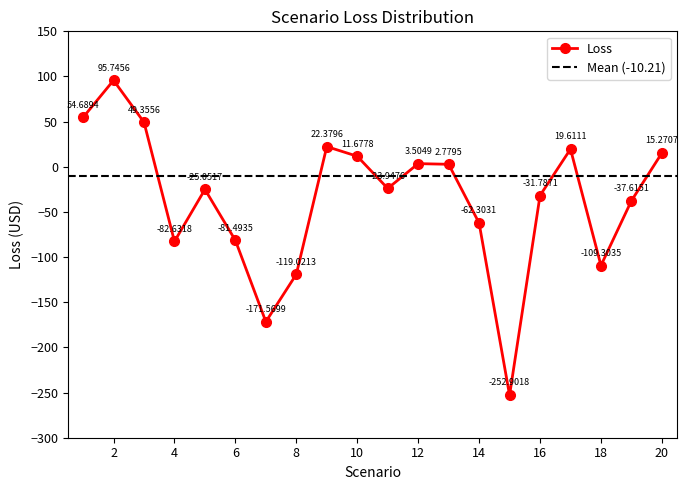

List the labels in order of value, largest first.

2, 1, 3, 9, 17, 20, 10, 12, 13, 11, 5, 16, 19, 14, 6, 4, 18, 8, 7, 15